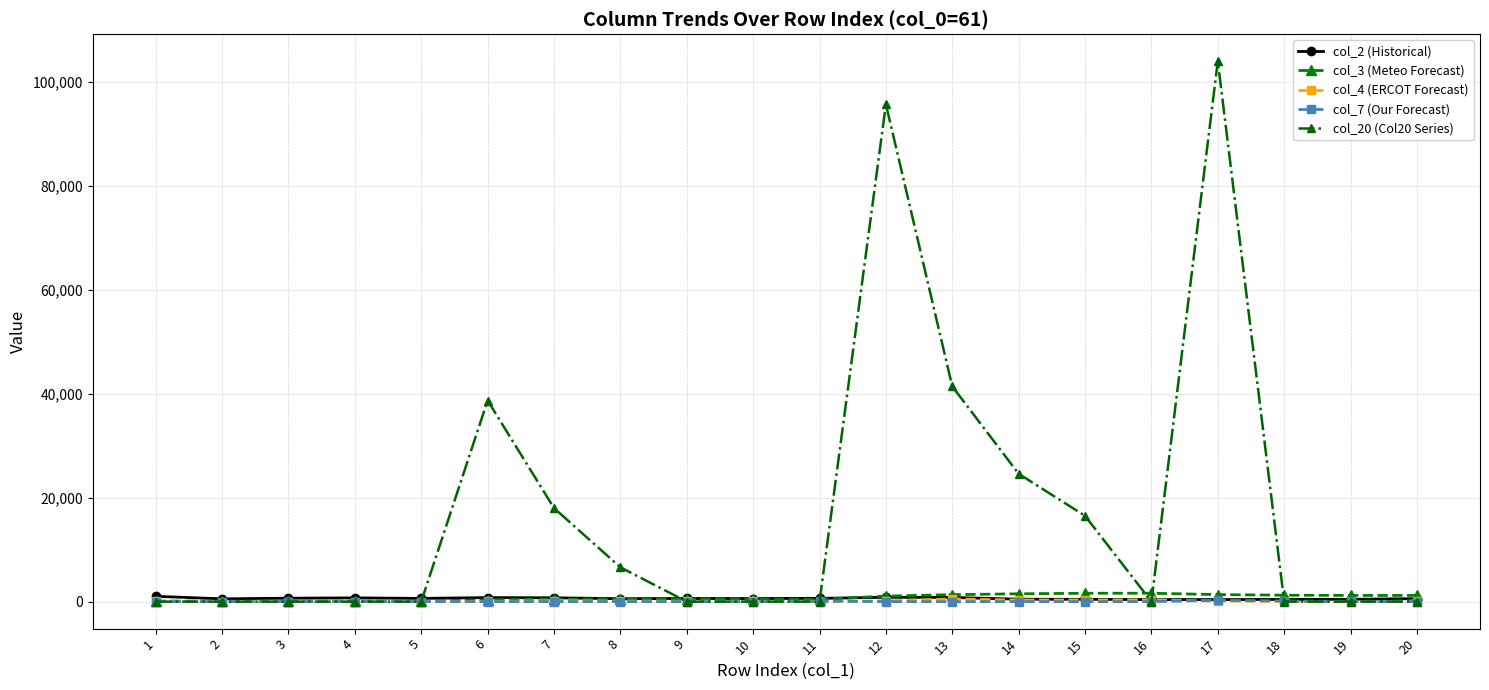

What is the greatest value displayed?

104000